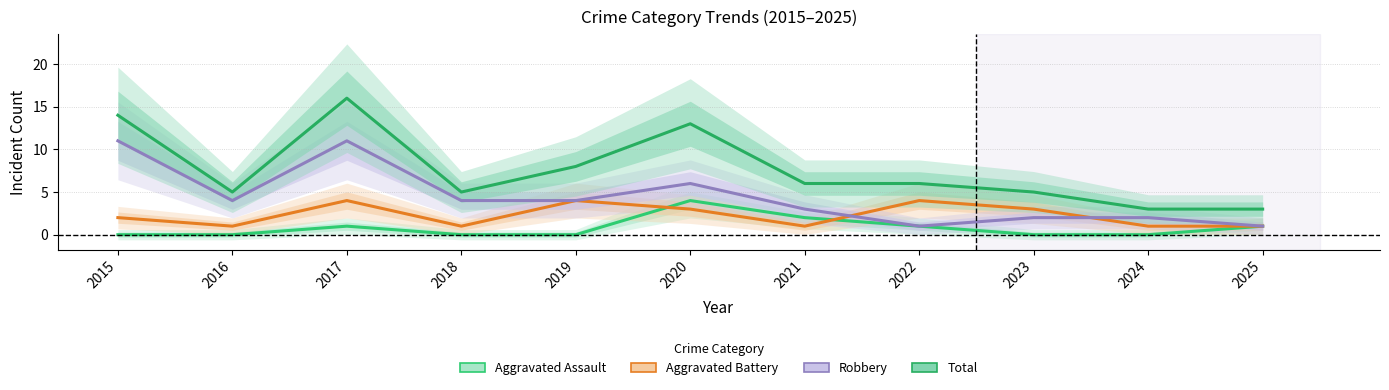

Is it true that Total equals 8 at 2018?

False